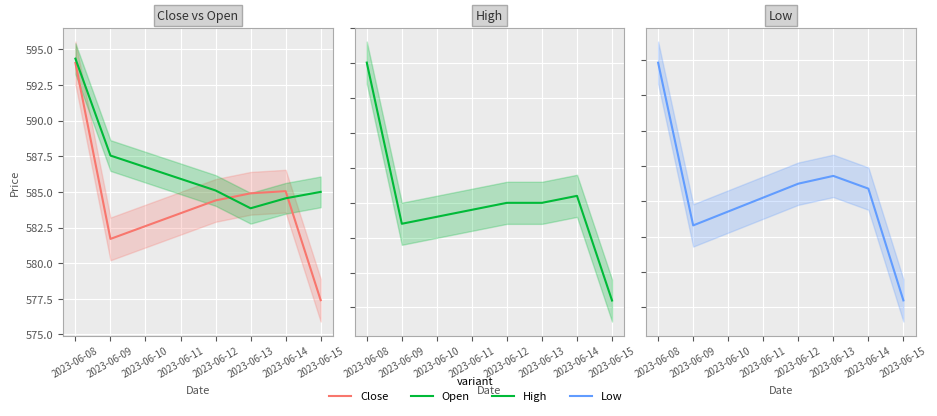

In Close, how many points are lower than both neighbors (excluding endpoints)?

1